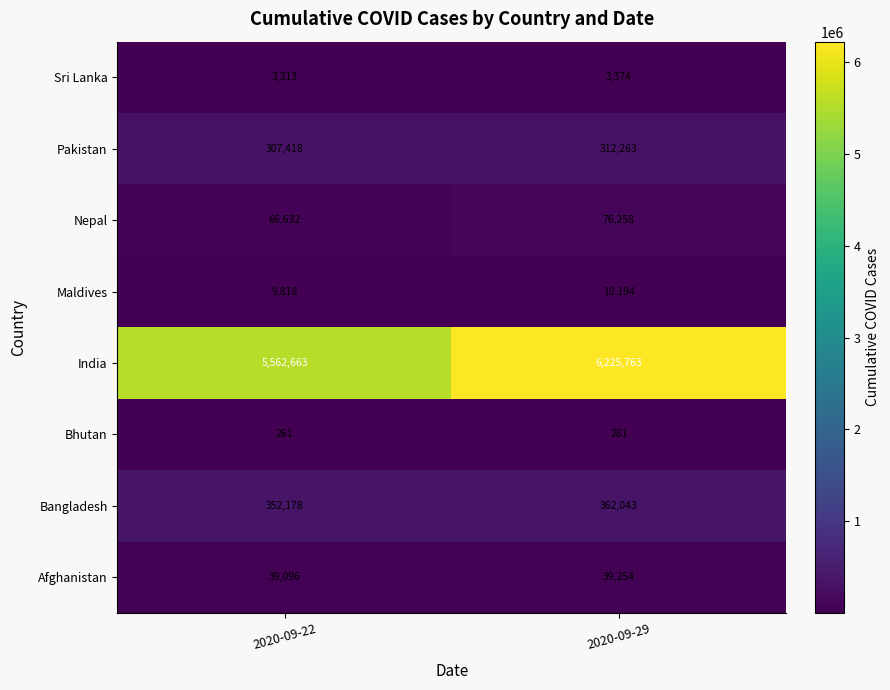

Which category has the highest value across all series?

2020-09-29